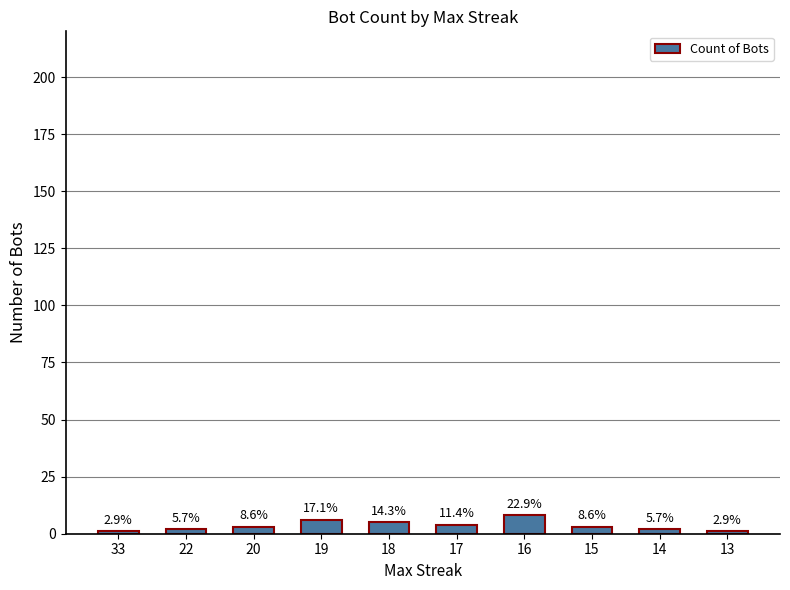

How many bars are there in total?

10